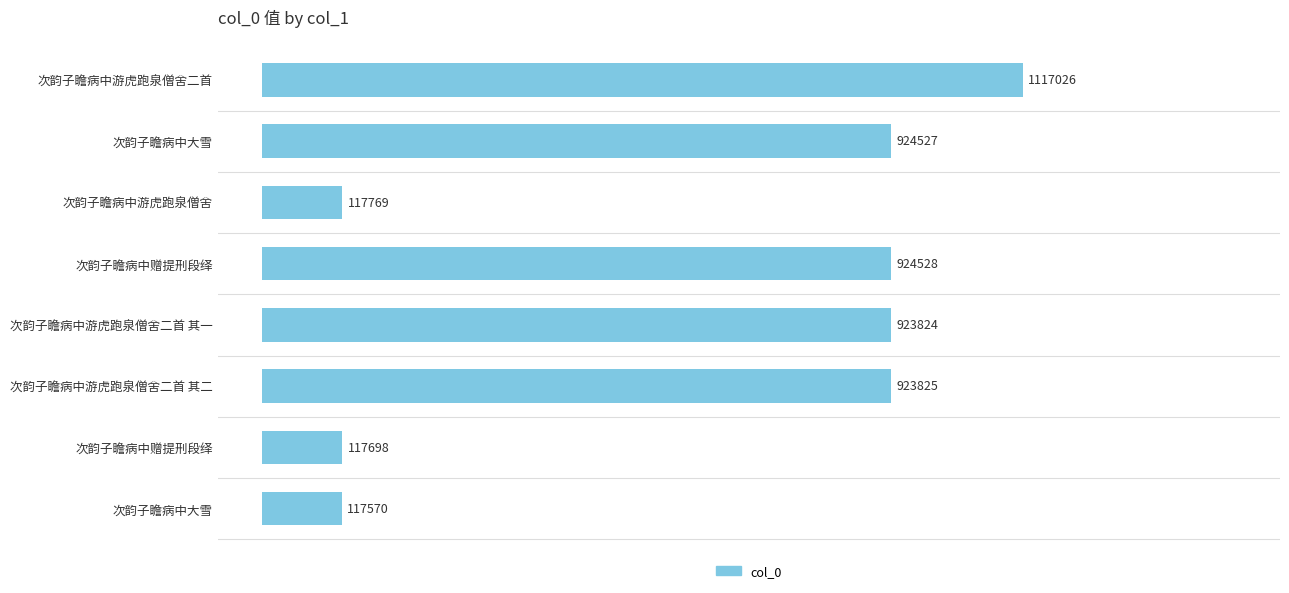

Are the bars horizontal?

Yes